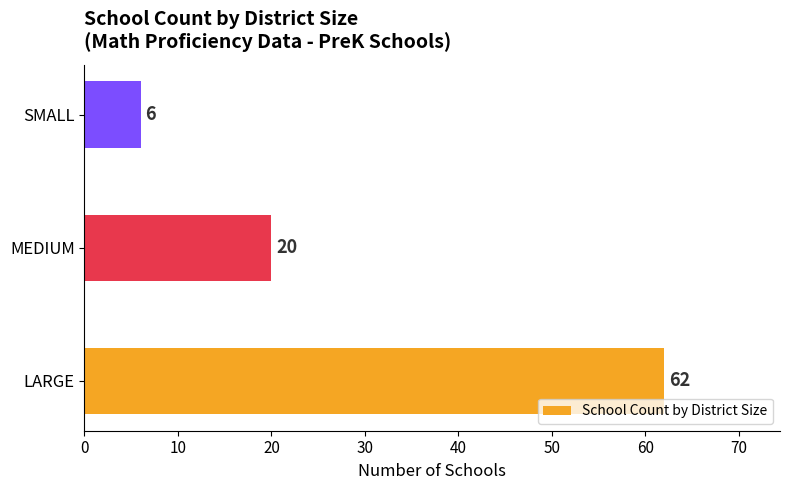

Rank the categories by value from highest to lowest.

LARGE, MEDIUM, SMALL